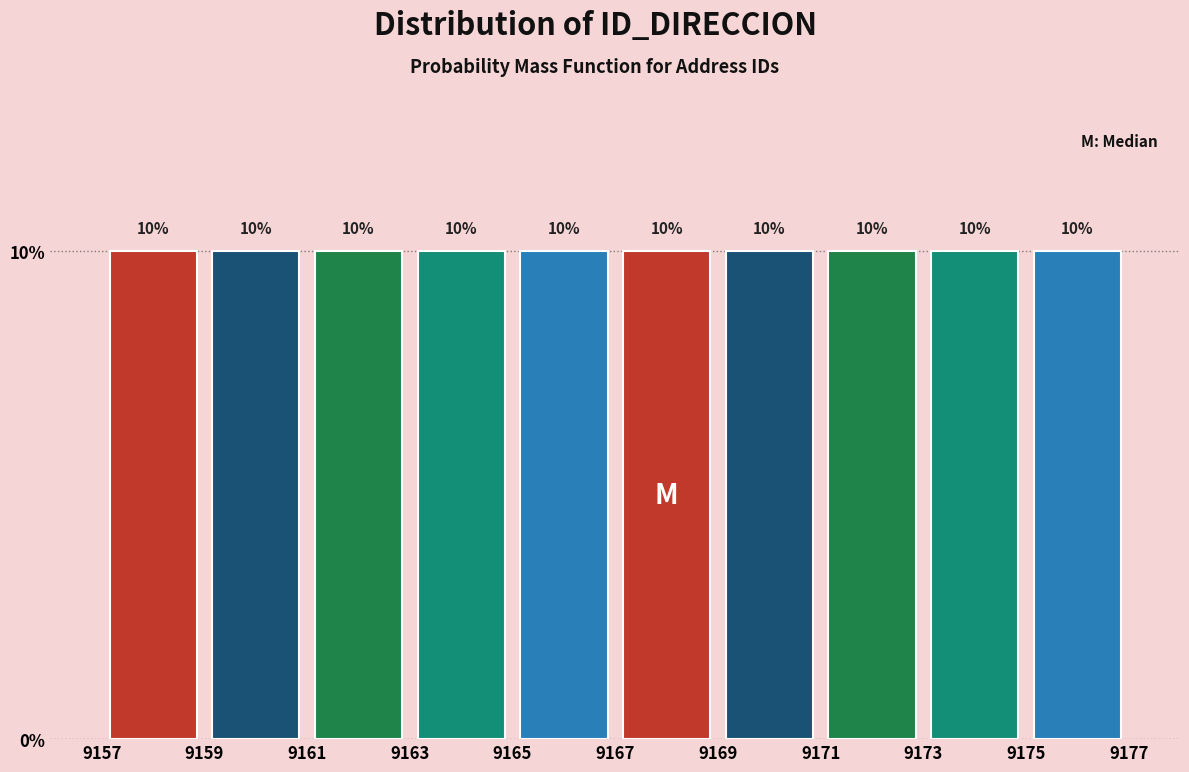

How tall is the bar that spans 9171 to 9173 on the x-axis?

10